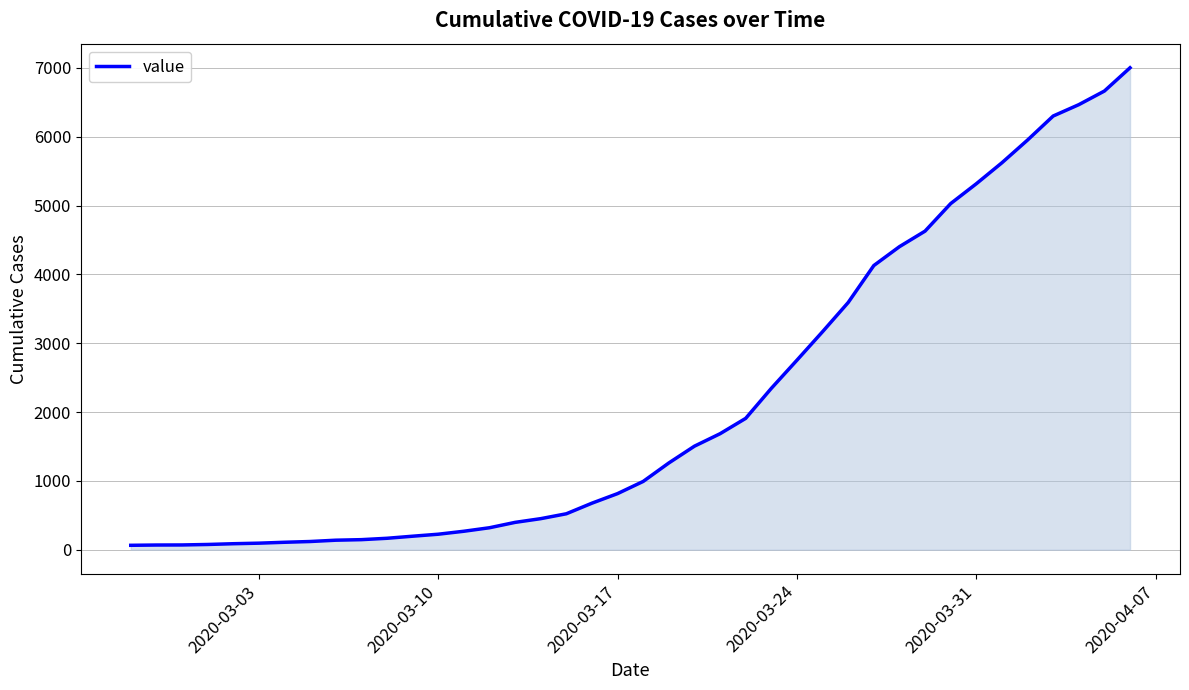

How many lines are shown in the chart?

1